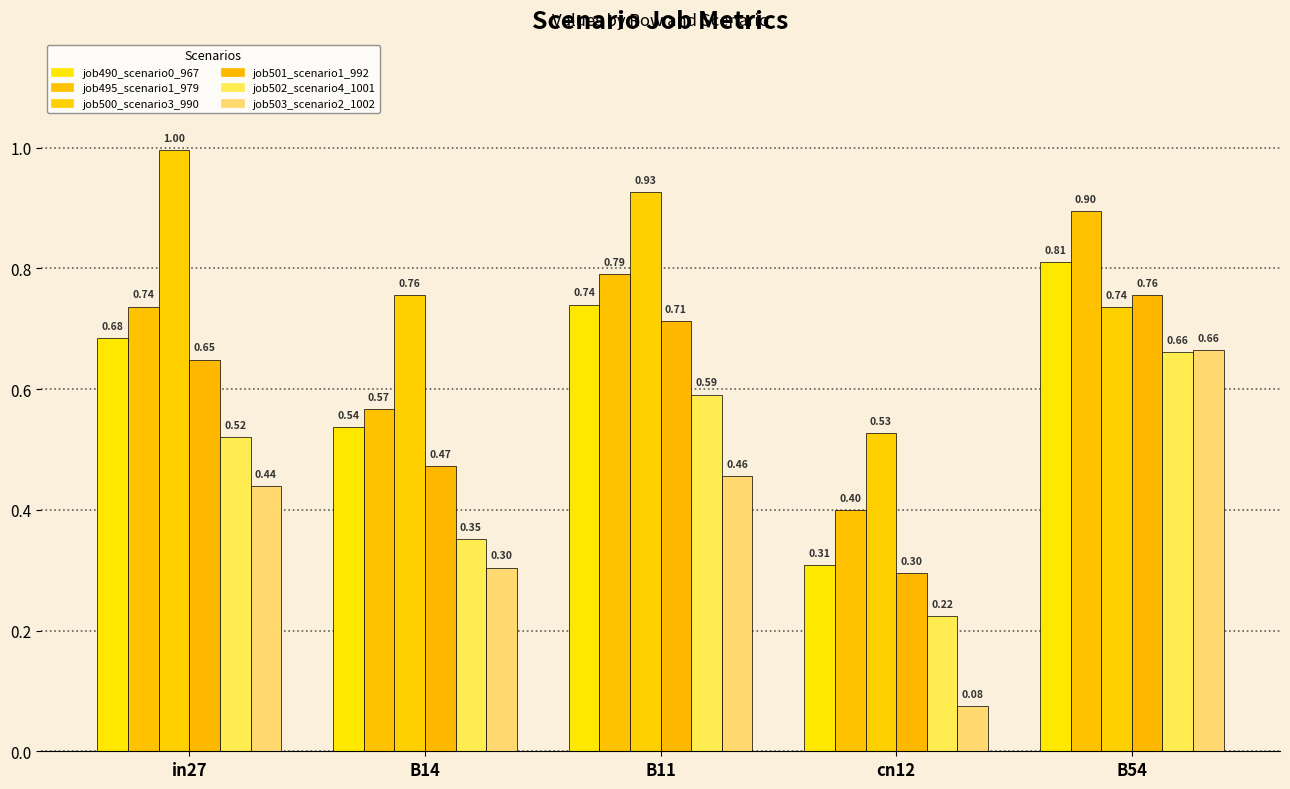

What is the highest value of the job503_scenario2_1002 series?

0.7